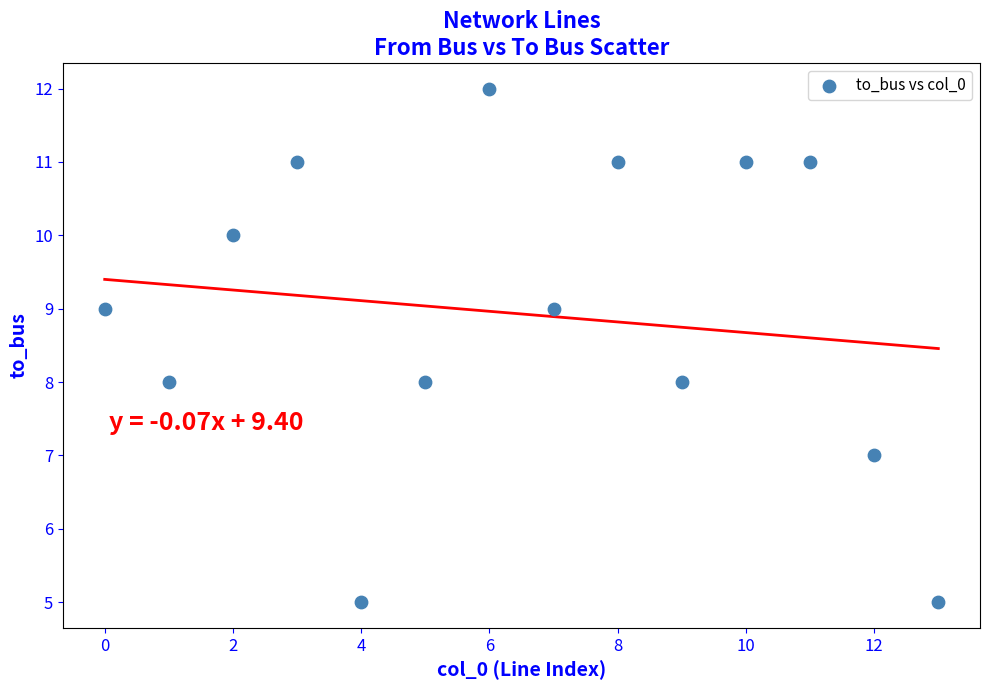

What is the range of Y values (max minus min)?

7